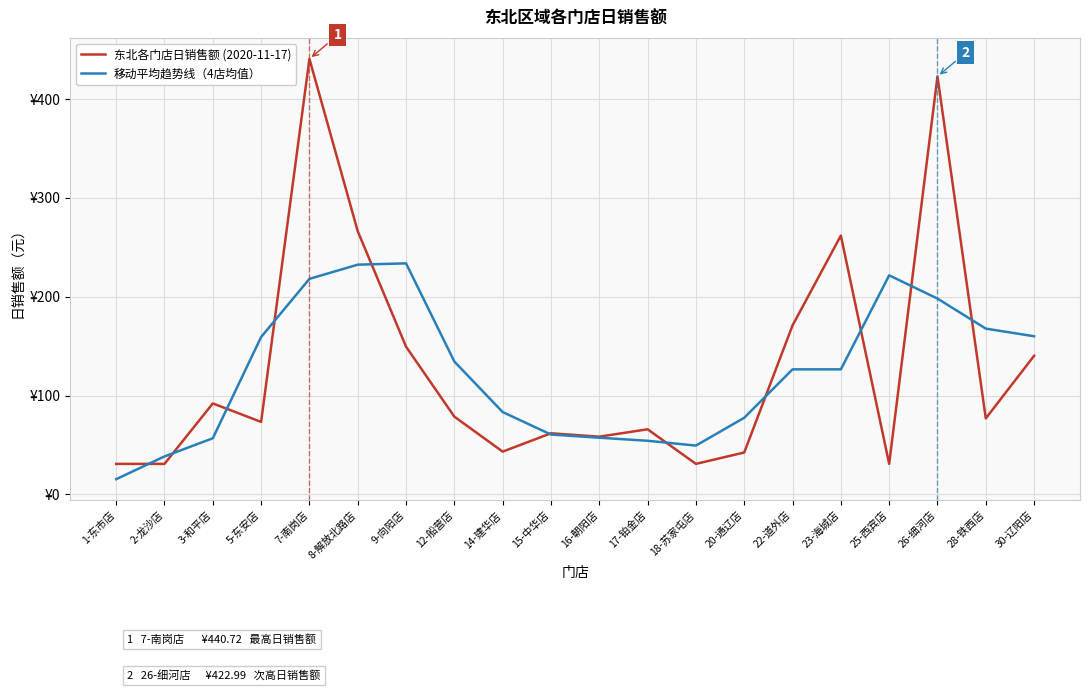

Read the 移动平均趋势线（4店均值） value at 22-道外店.

126.6